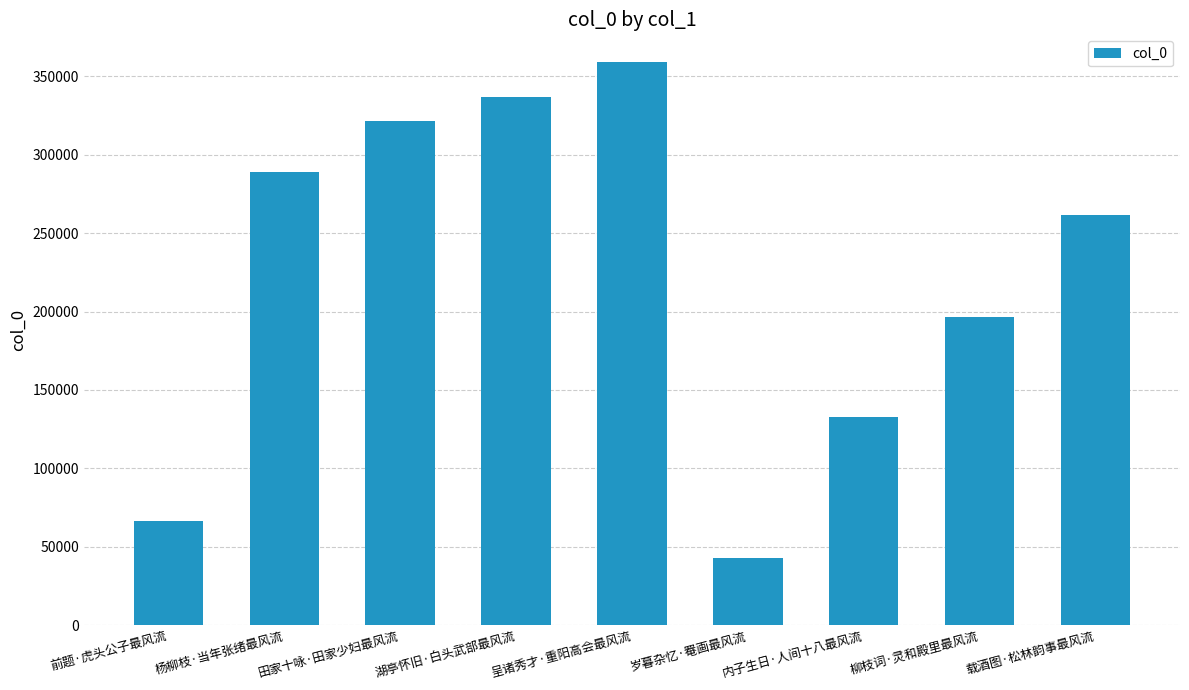

What is the difference between the values at 前题·虎头公子最风流 and 载酒图·松林韵事最风流?

195074